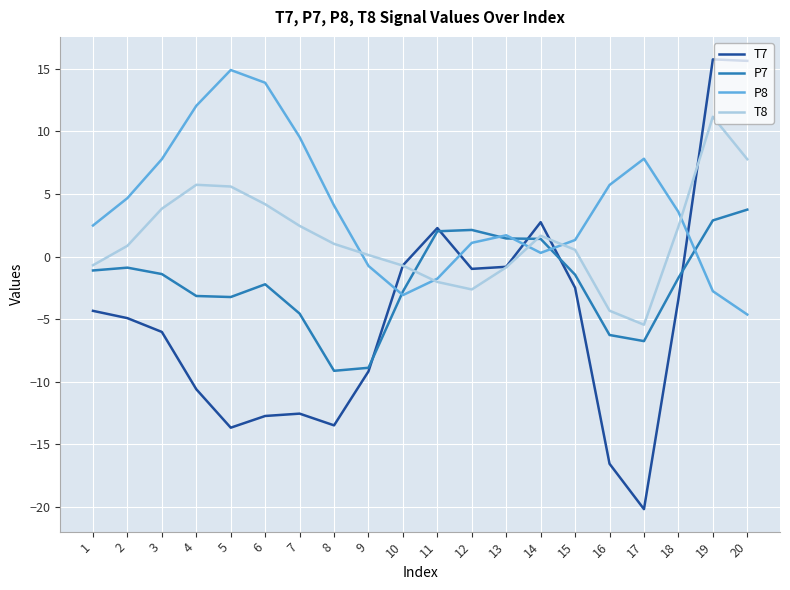

Where is the first local minimum for T8?

12